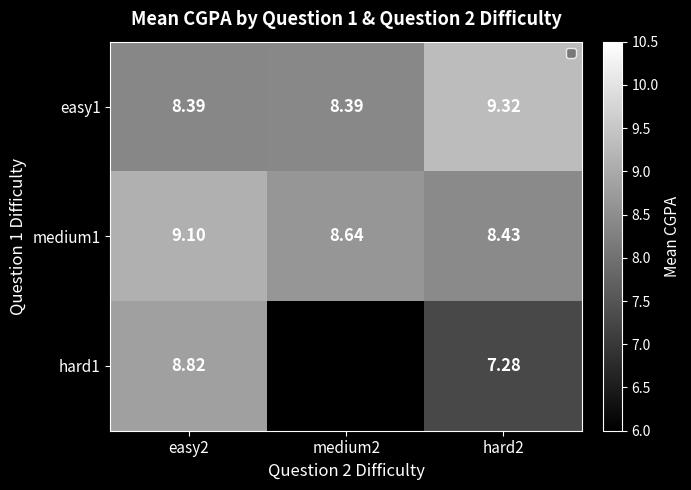

How many hard1 values are between 8 and 9?

1